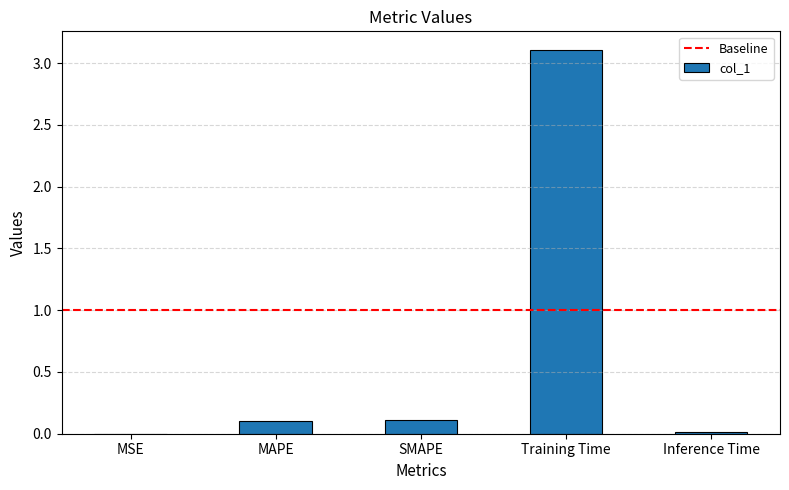

What is the greatest value displayed?

3.1